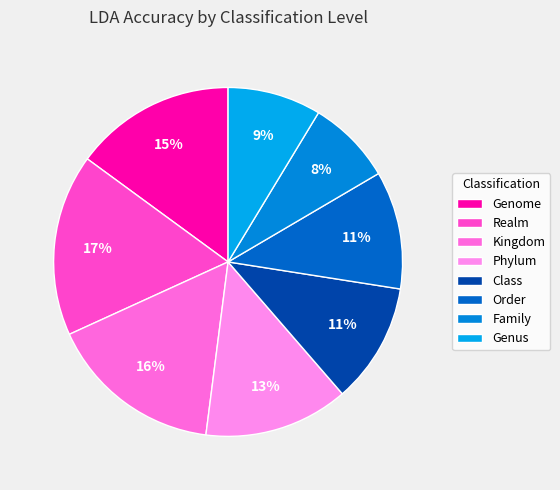

How many slices are in this pie chart?

8